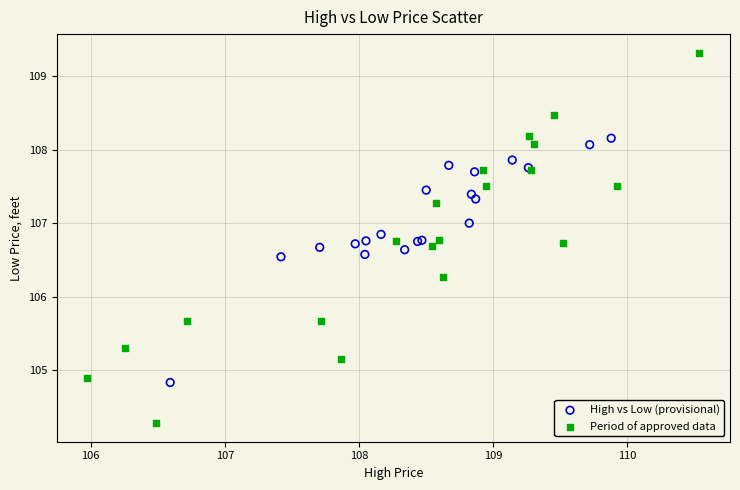

Which series contains the highest Y value?

Period of approved data